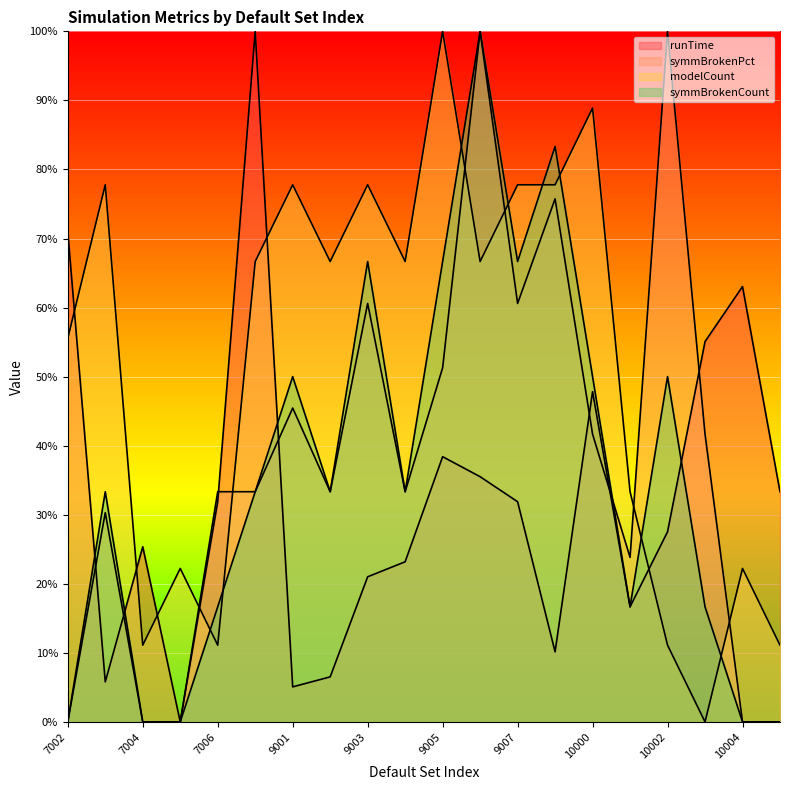

How many data points does each series have?

20